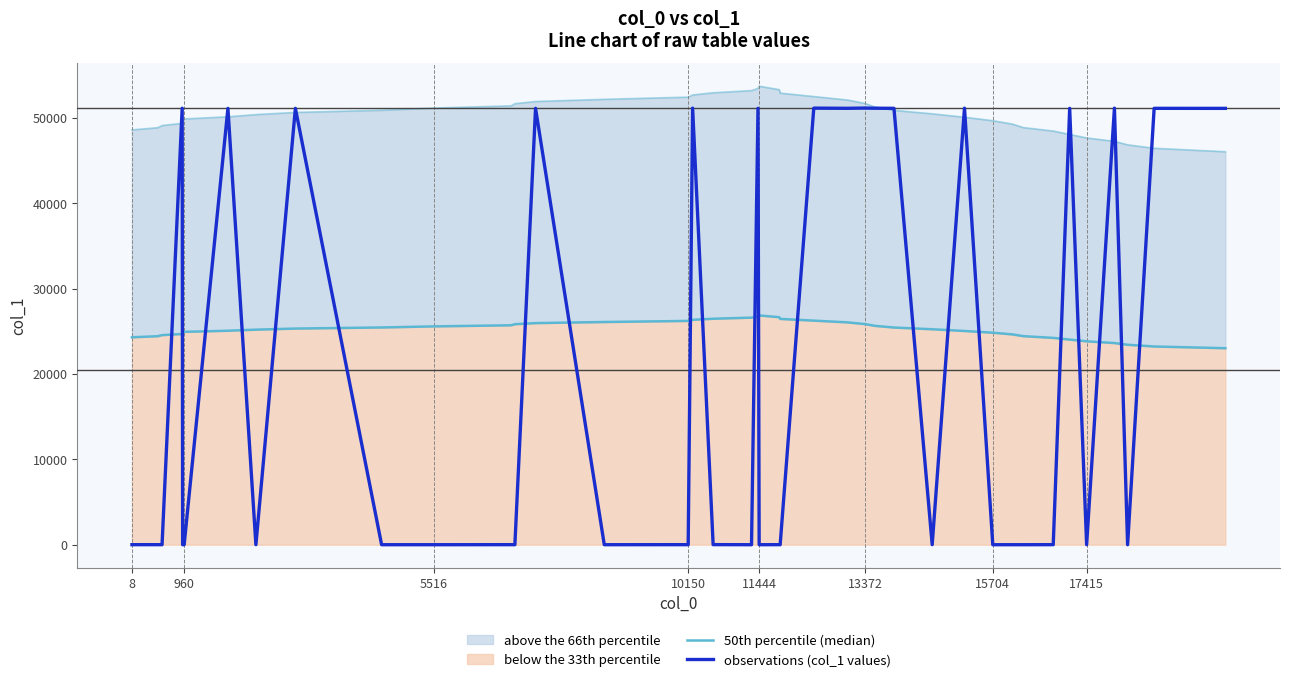

Does the chart display data point markers on the line(s)?

No